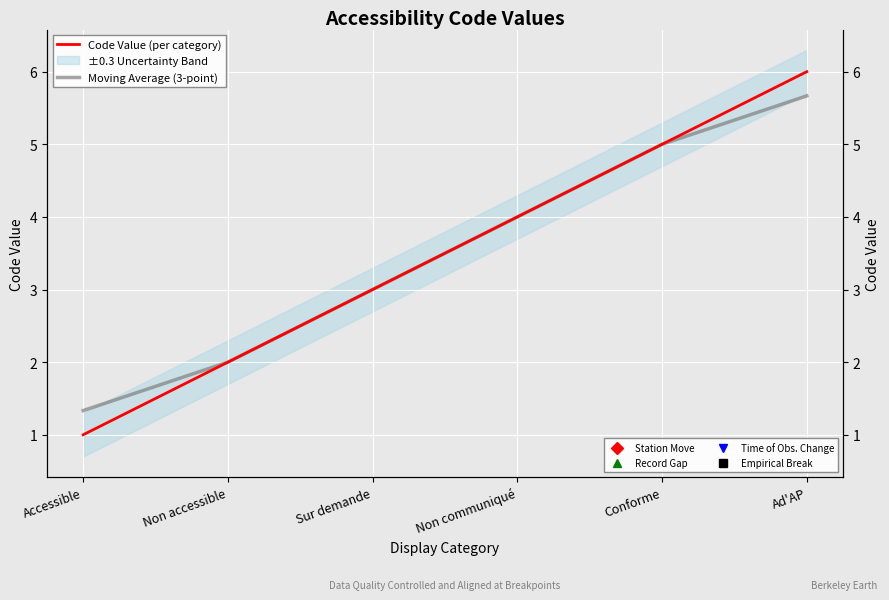

Is it true that Moving Average (3-point) equals 3.1 at Ad'AP?

False